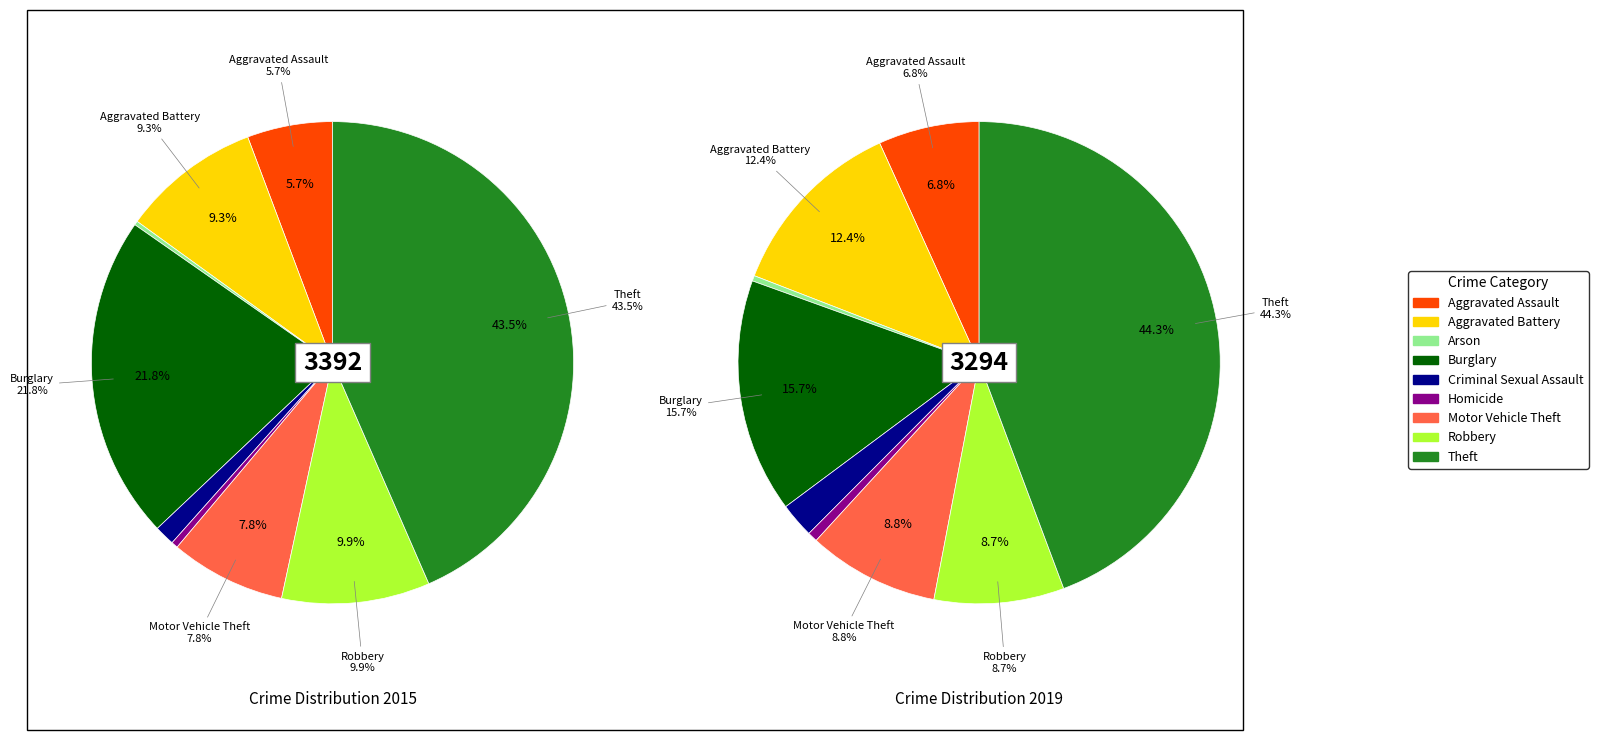

How many segments does this pie chart have?

9